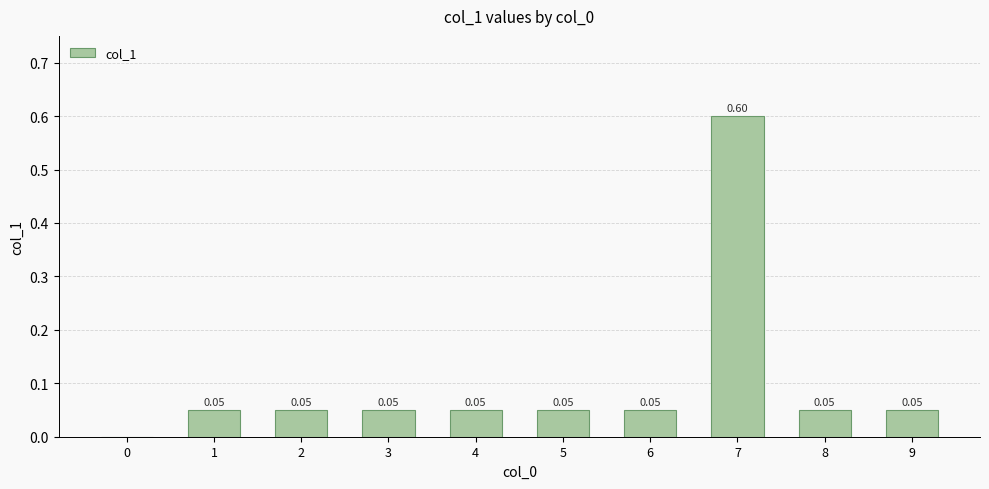

Are the bars horizontal?

No